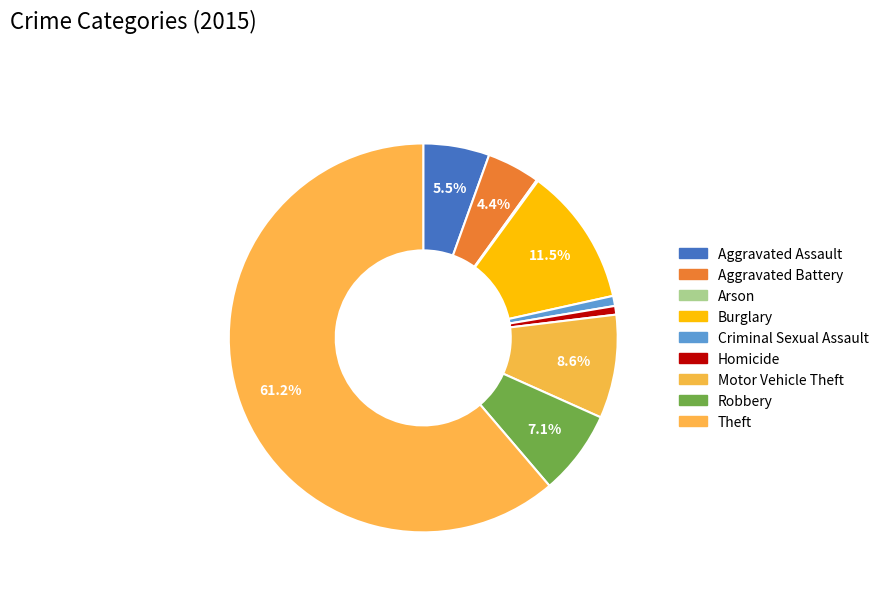

Approximately how many times larger is the value at Aggravated Assault compared to Burglary?

0.5